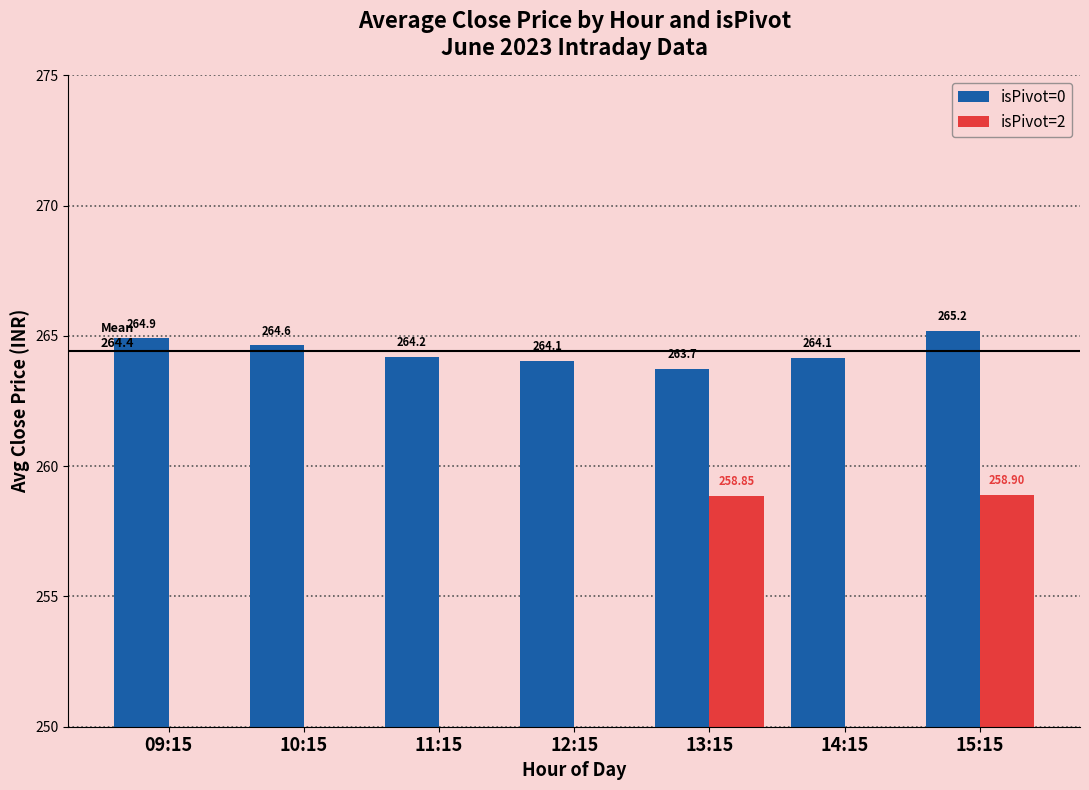

The value of isPivot=0 at 14:15 is 264.1. True or false?

True